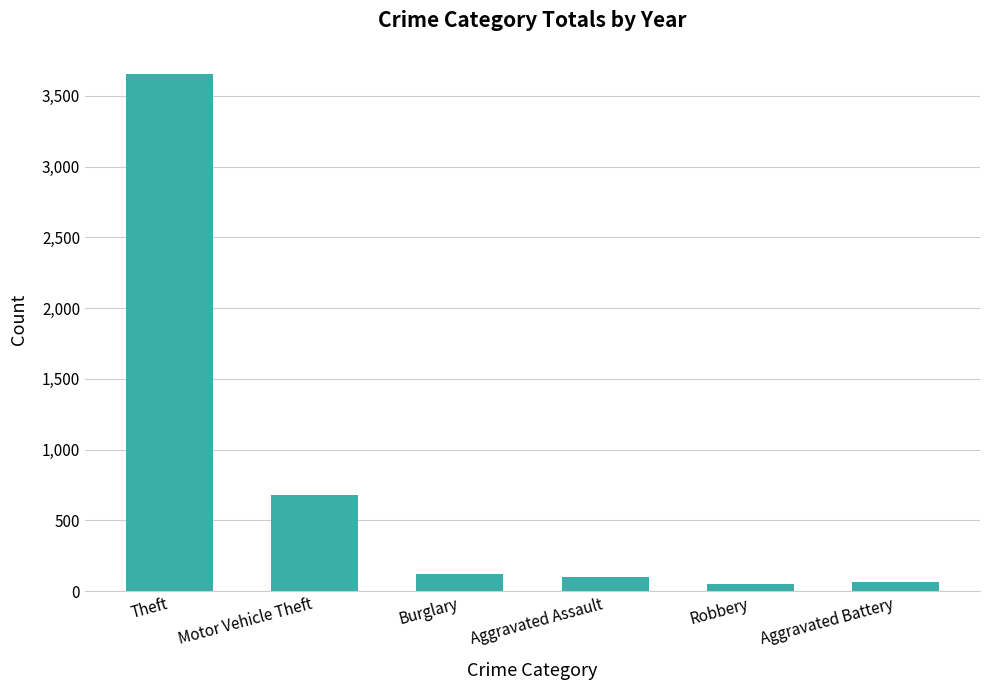

What is the label of the 6th bar from the left?

Aggravated Battery